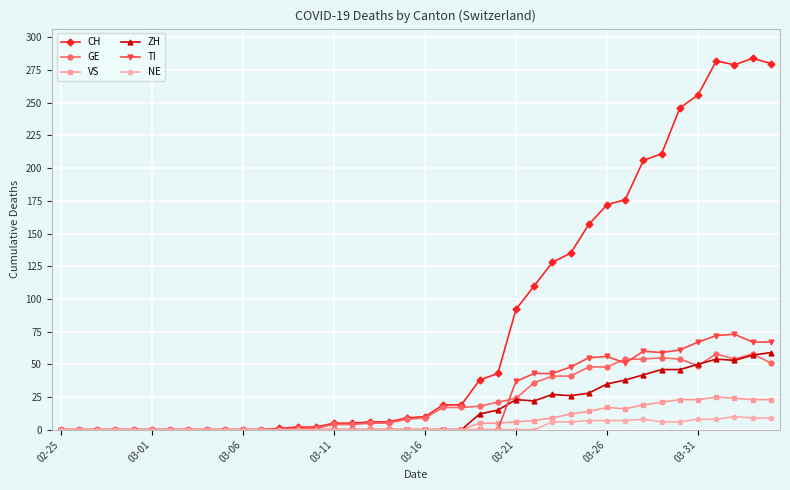

Which series has the largest range (max minus min)?

CH